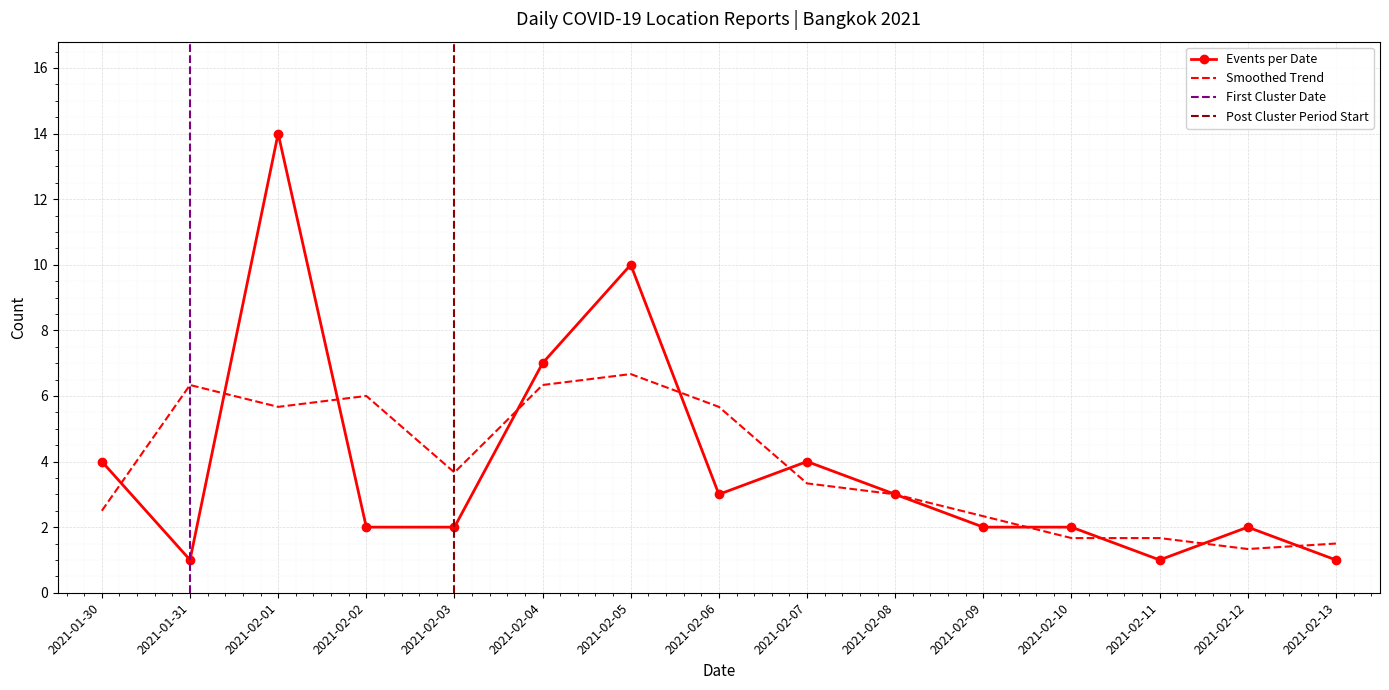

What is the label of the 3rd point from the left?

2021-02-01